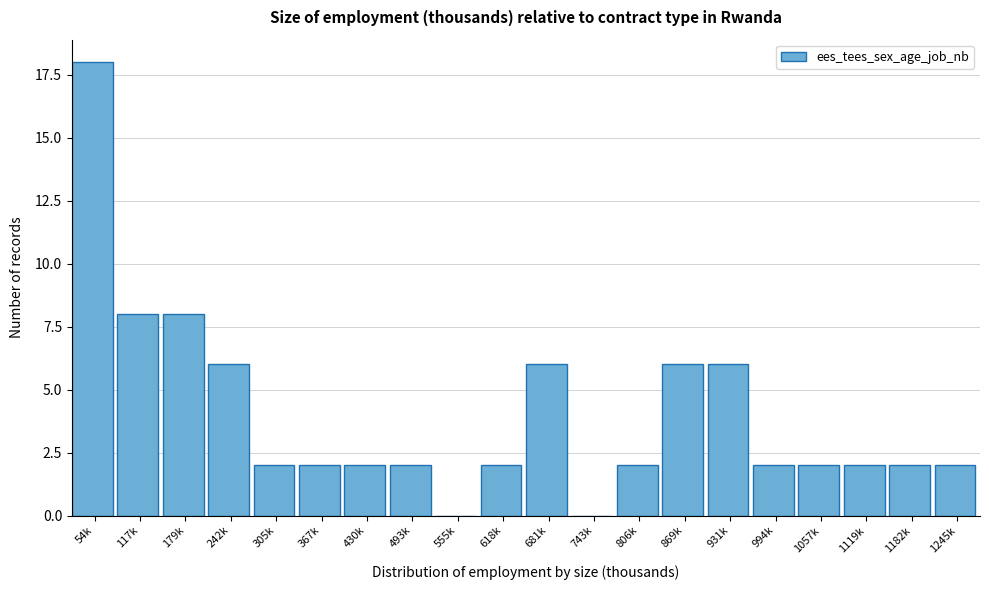

Reading left to right, list all the values displayed in this chart.

54k=18	117k=8	179k=8	242k=6	305k=2	367k=2	430k=2	493k=2	555k=0	618k=2	681k=6	743k=0	806k=2	869k=6	931k=6	994k=2	1057k=2	1119k=2	1182k=2	1245k=2